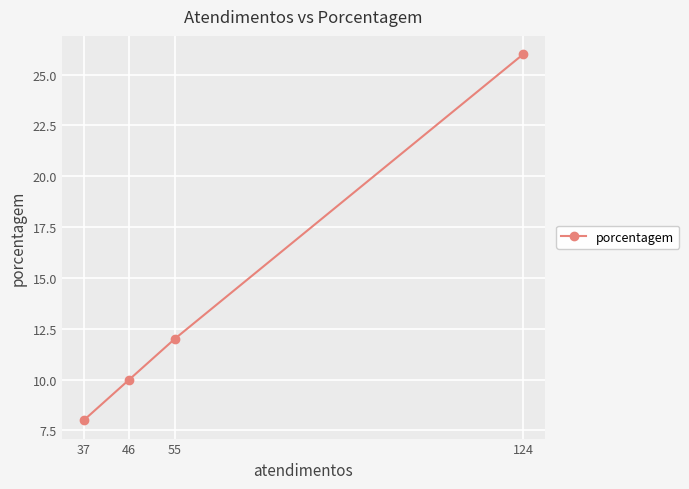

What is the change in value from 124 to 46?

-16